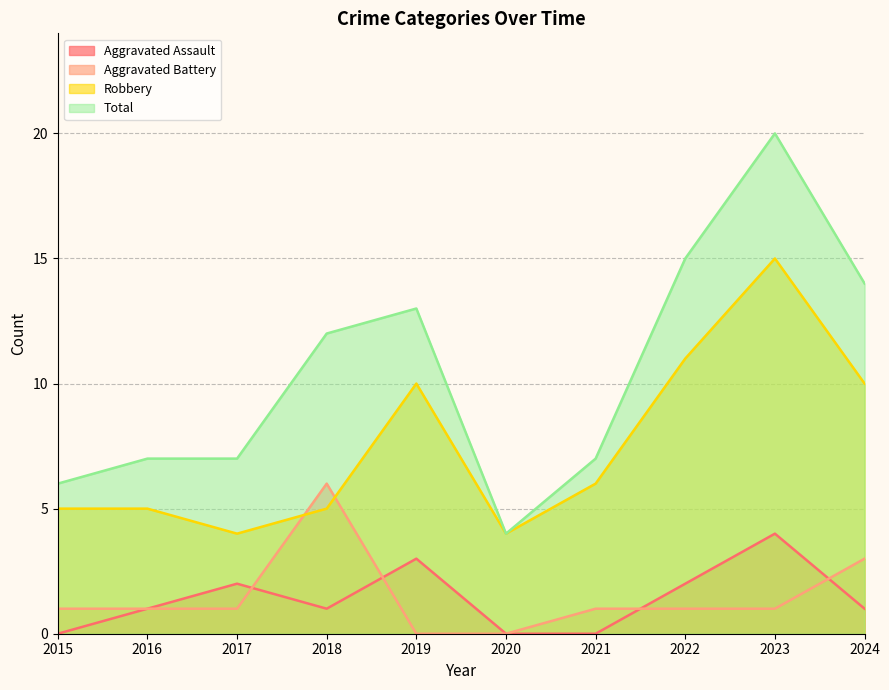

What value does the Aggravated Battery series have at 2018?

6